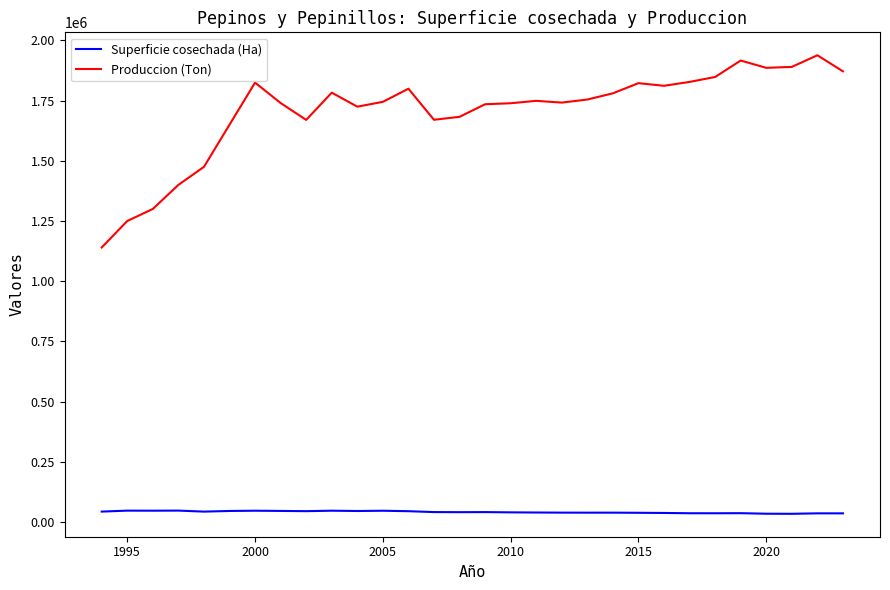

What is the highest value of the Superficie cosechada (Ha) series?

46733